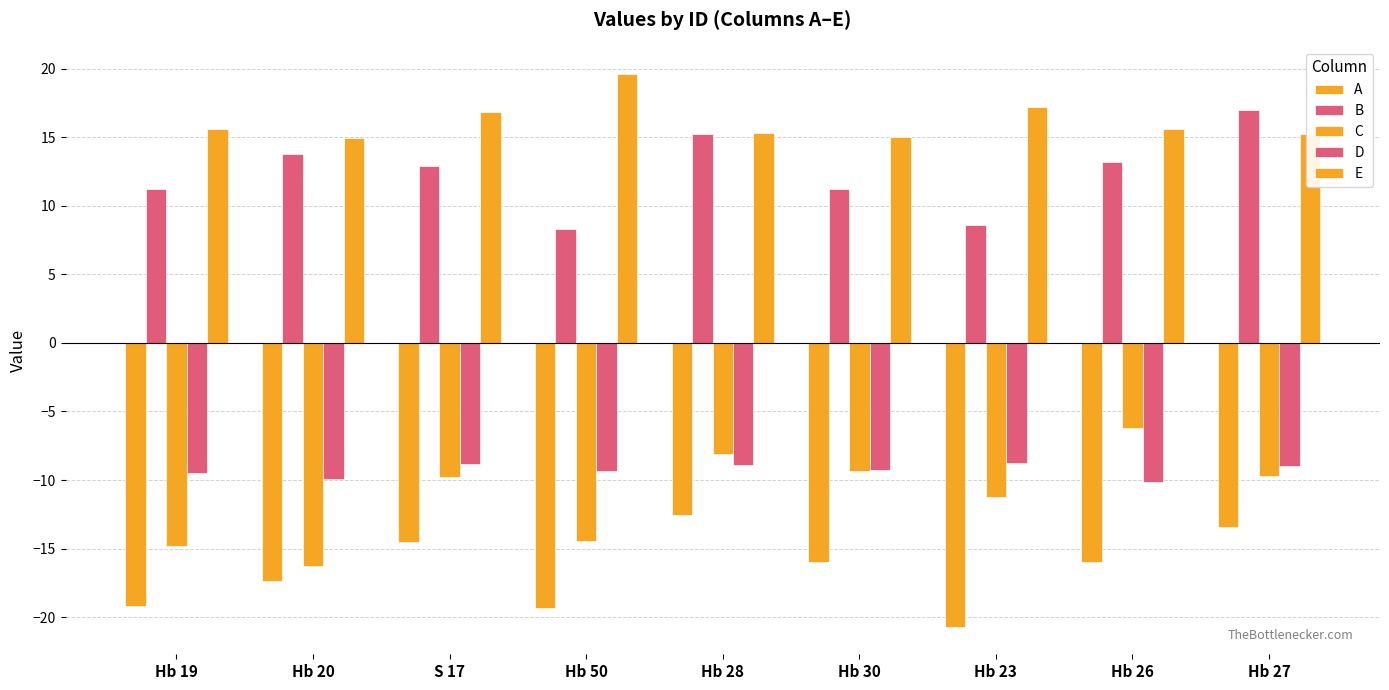

Which series changed the most between Hb 20 and Hb 27?

C